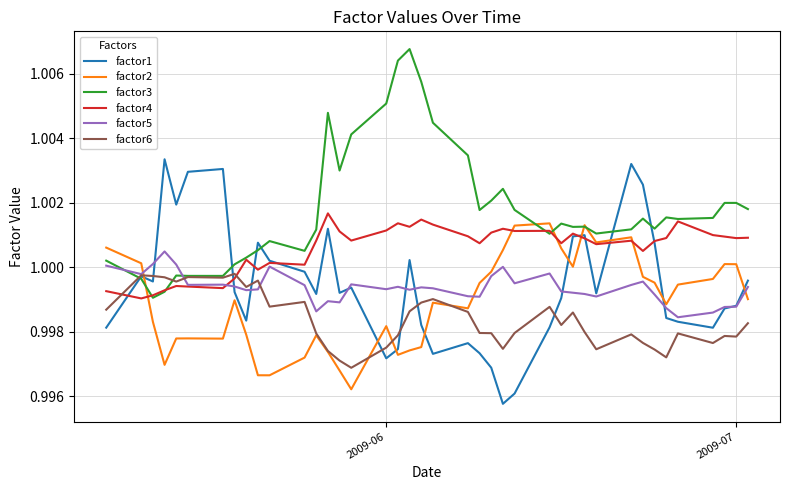

Which series has the largest total across all categories?

factor3